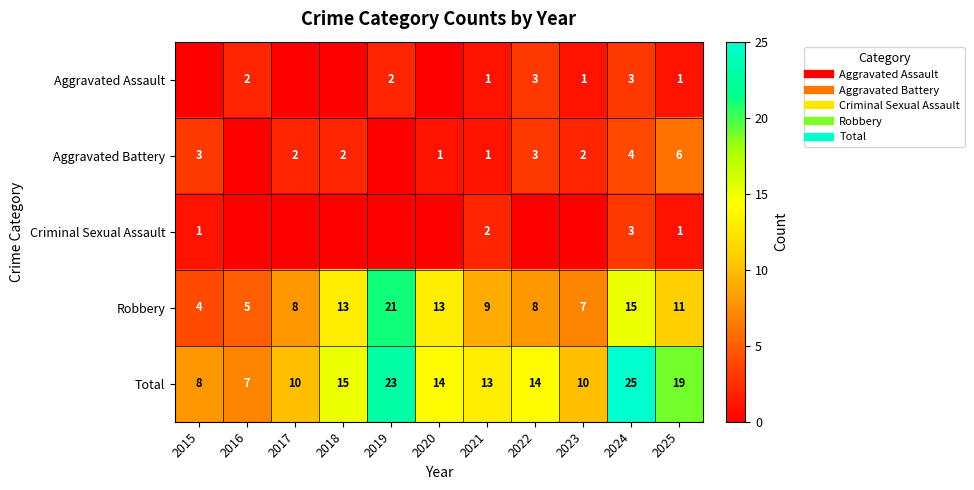

How many values in the Aggravated Battery series are below 2?

4